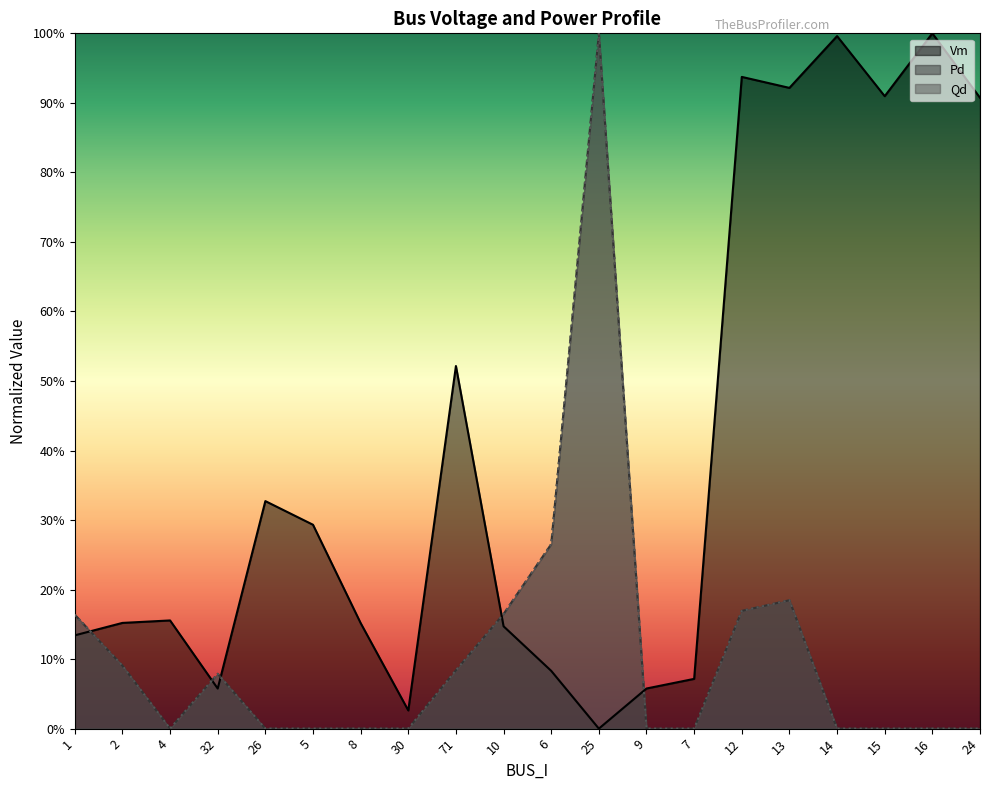

How many positive values does the Vm series have?

19